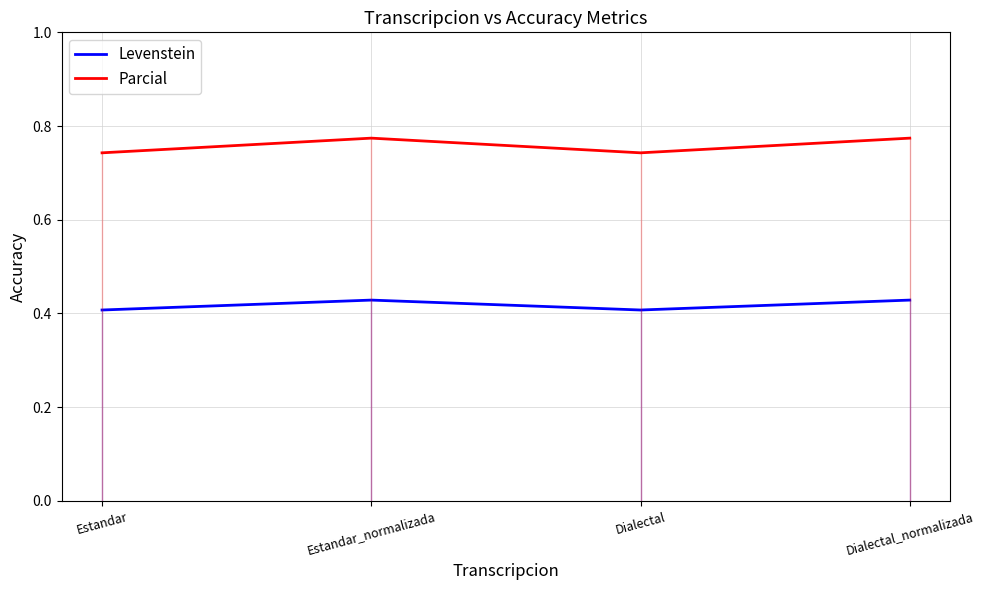

What position from the left is Dialectal_normalizada?

4